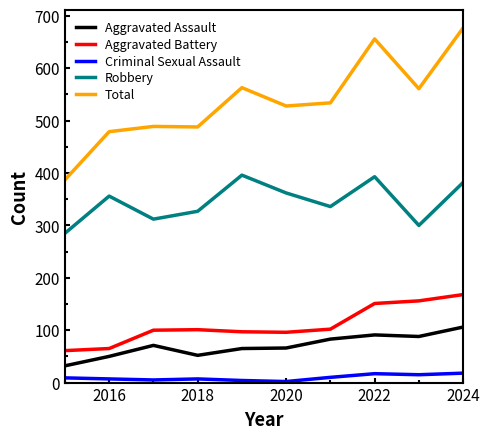

True or false: Total and Aggravated Assault cross at least once.

False